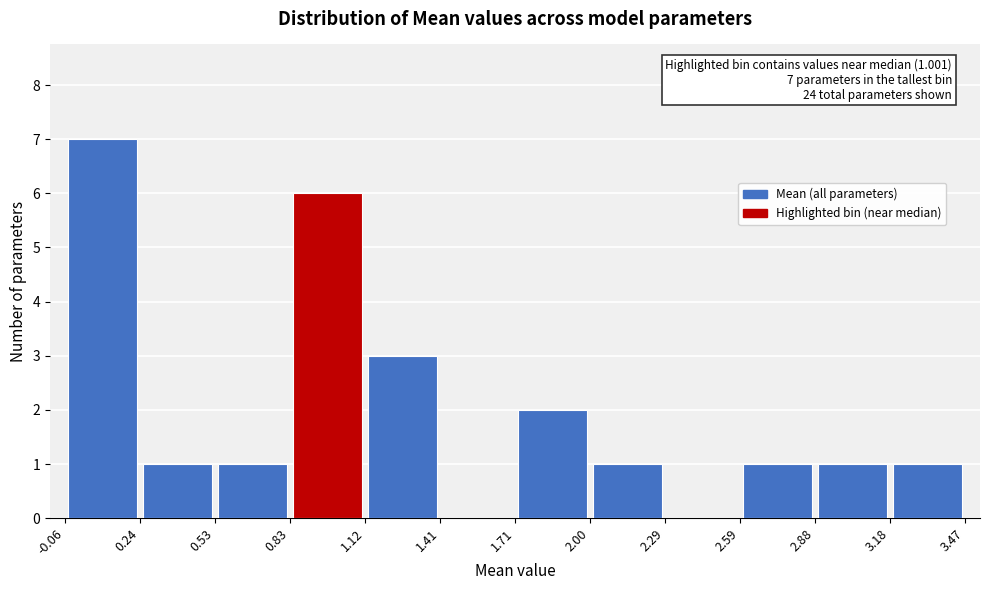

Over which range of the x-axis is the bar tallest?

-0.06 to 0.24